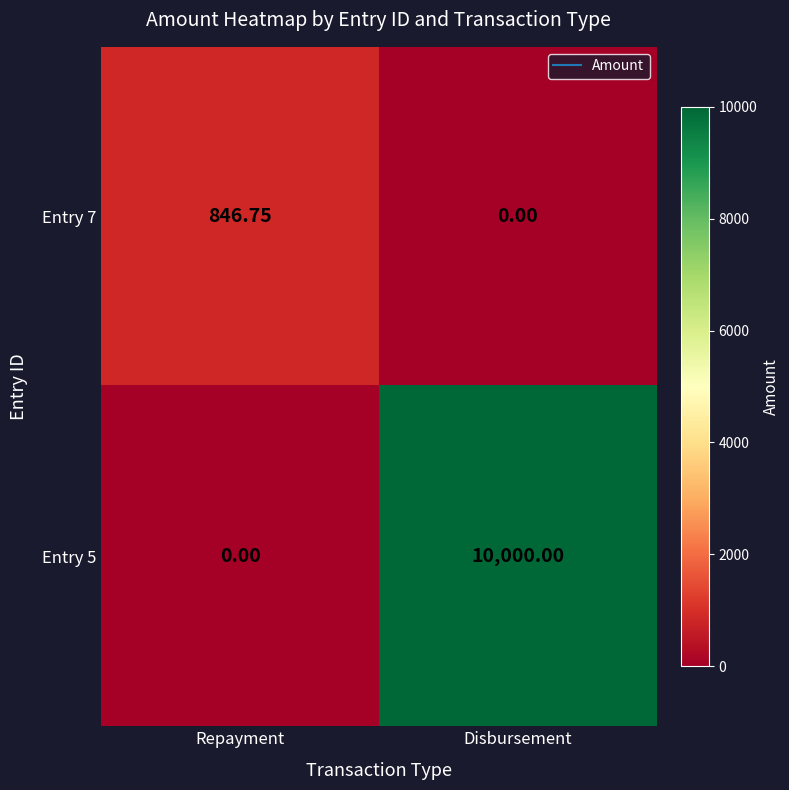

List the series in order of their peak value, highest first.

Entry 5, Entry 7